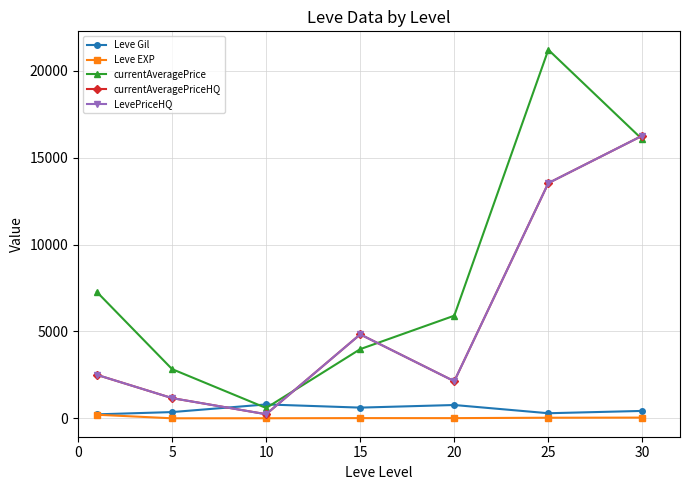

In currentAveragePriceHQ, how many points are lower than both neighbors (excluding endpoints)?

2